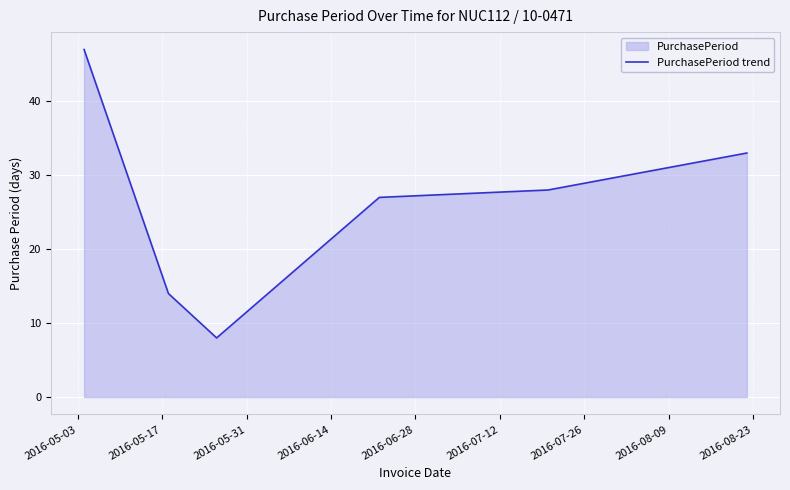

True or false: there are more than 1 points higher than both neighbors.

False